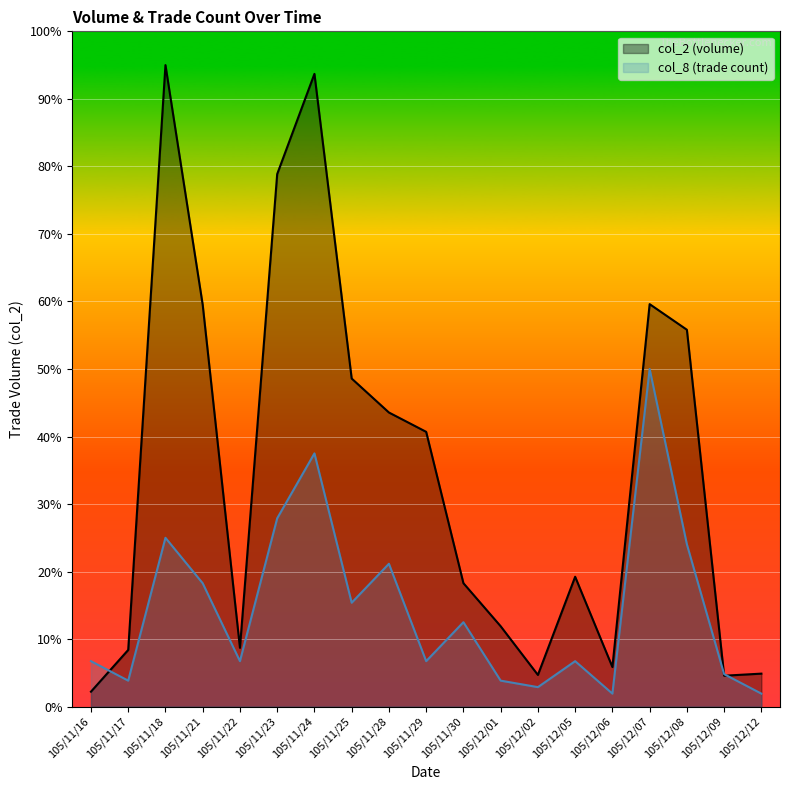

What is the difference between the col_2 values at 105/11/28 and 105/11/18?

549408.8